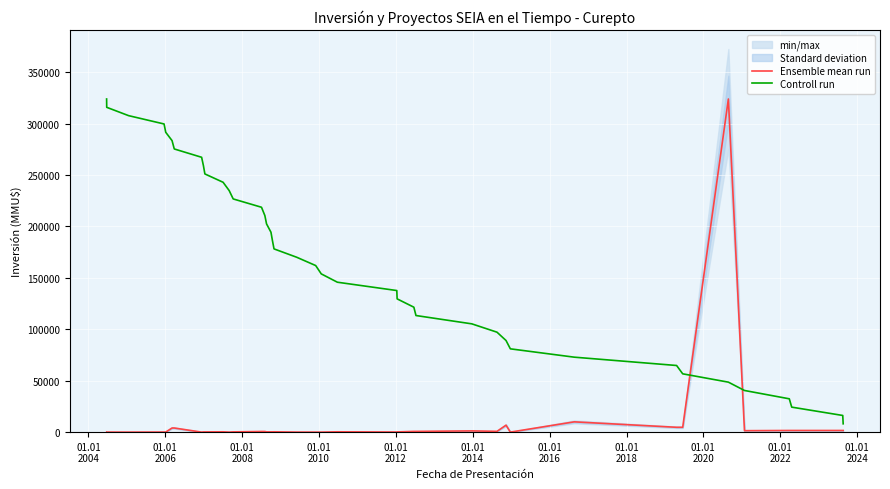

How many times do Controll run and Ensemble mean run cross each other?

2